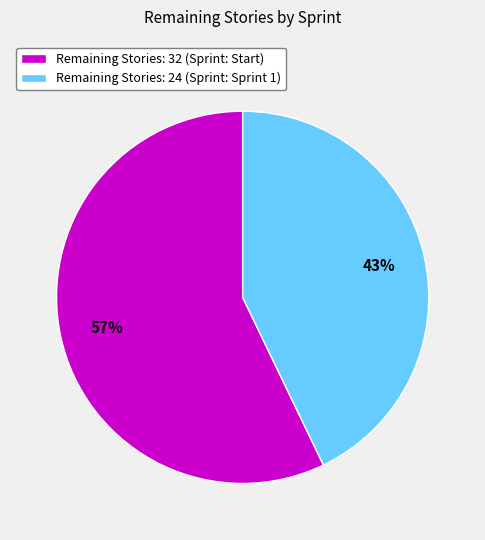

Which slice is the smallest?

Remaining Stories: 24 (Sprint: Sprint 1)